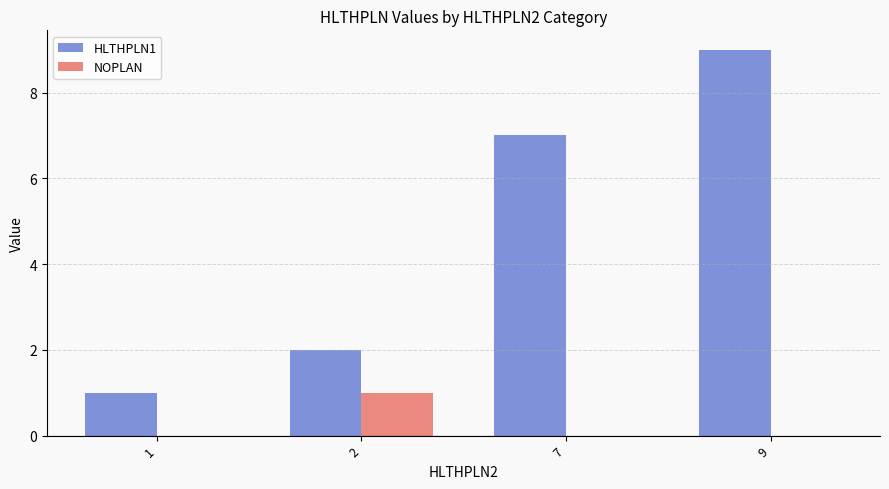

What are all the series names shown in the legend?

HLTHPLN1, NOPLAN